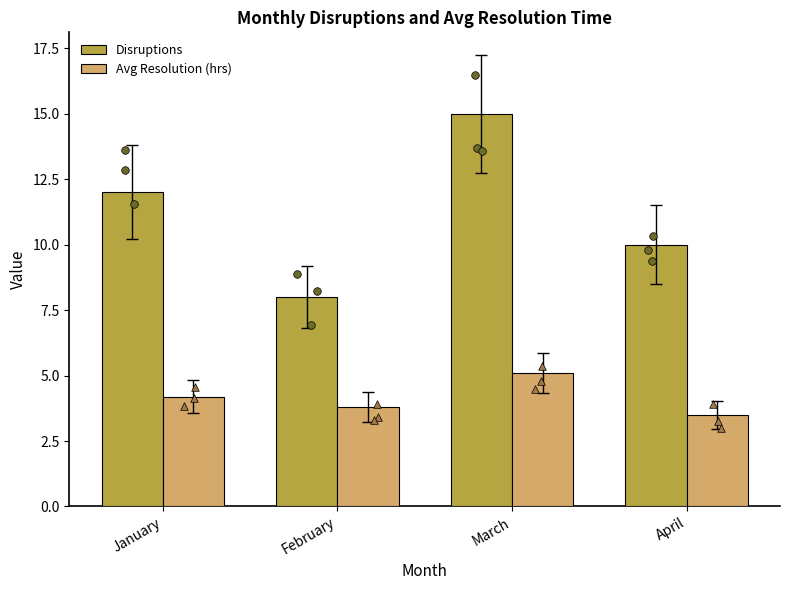

Which series has the largest total across all categories?

Disruptions